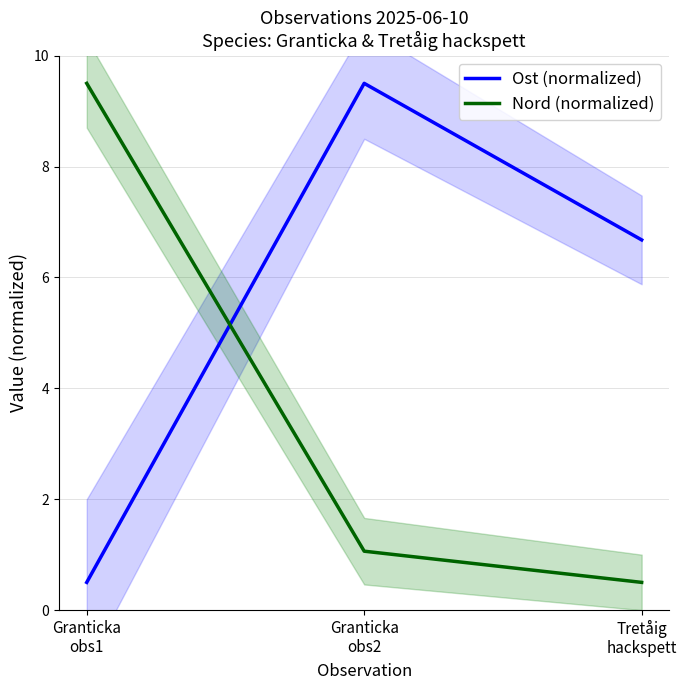

What is the lowest value of the Ost (normalized) series?

0.5